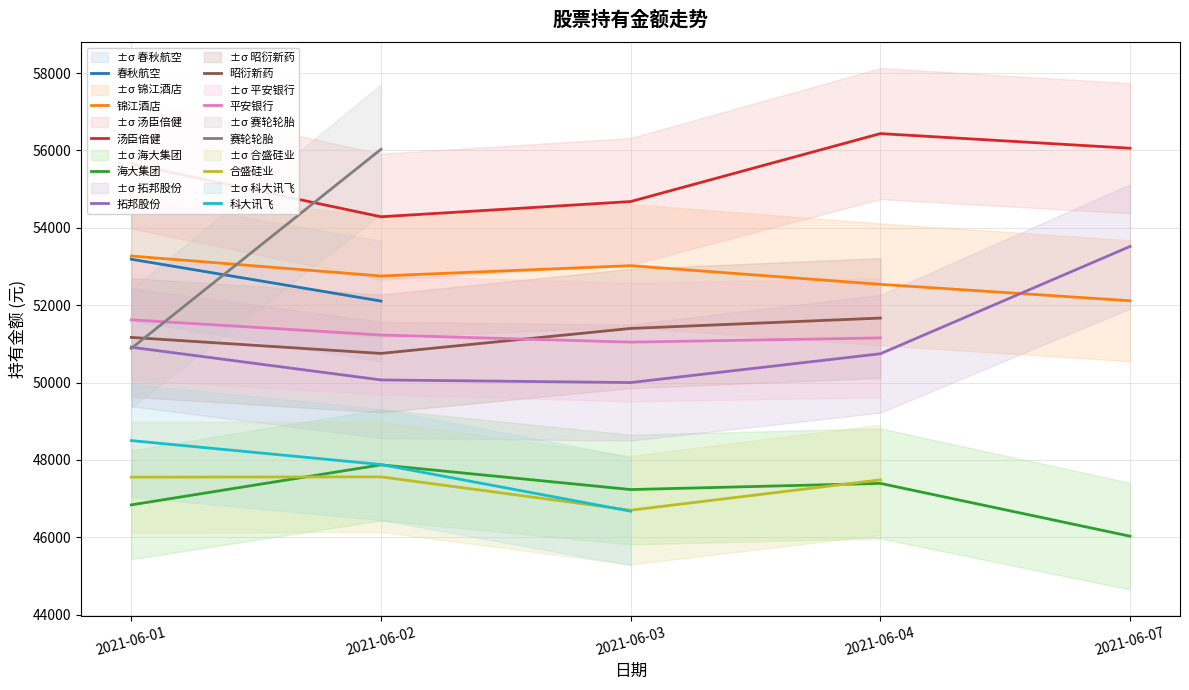

At which label is 汤臣倍健 closest to 55360?

2021-06-01